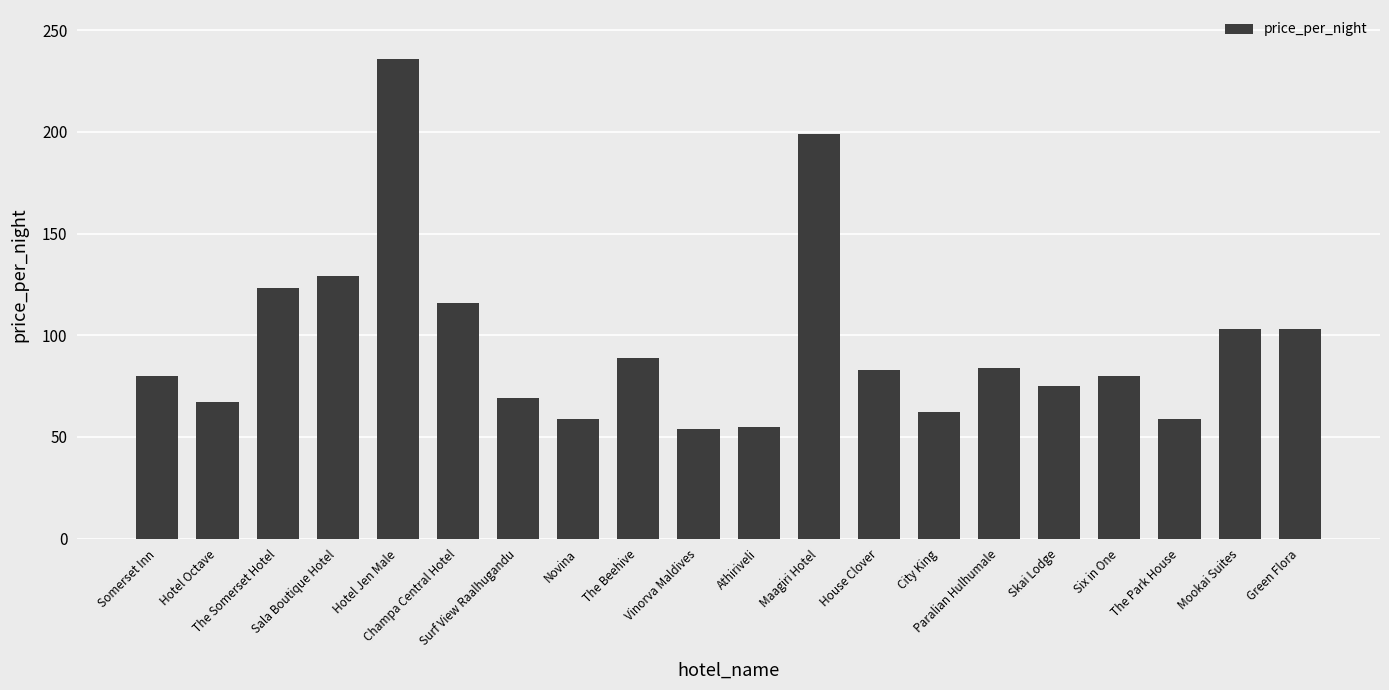

True or false: the data shows 59 at The Park House.

True